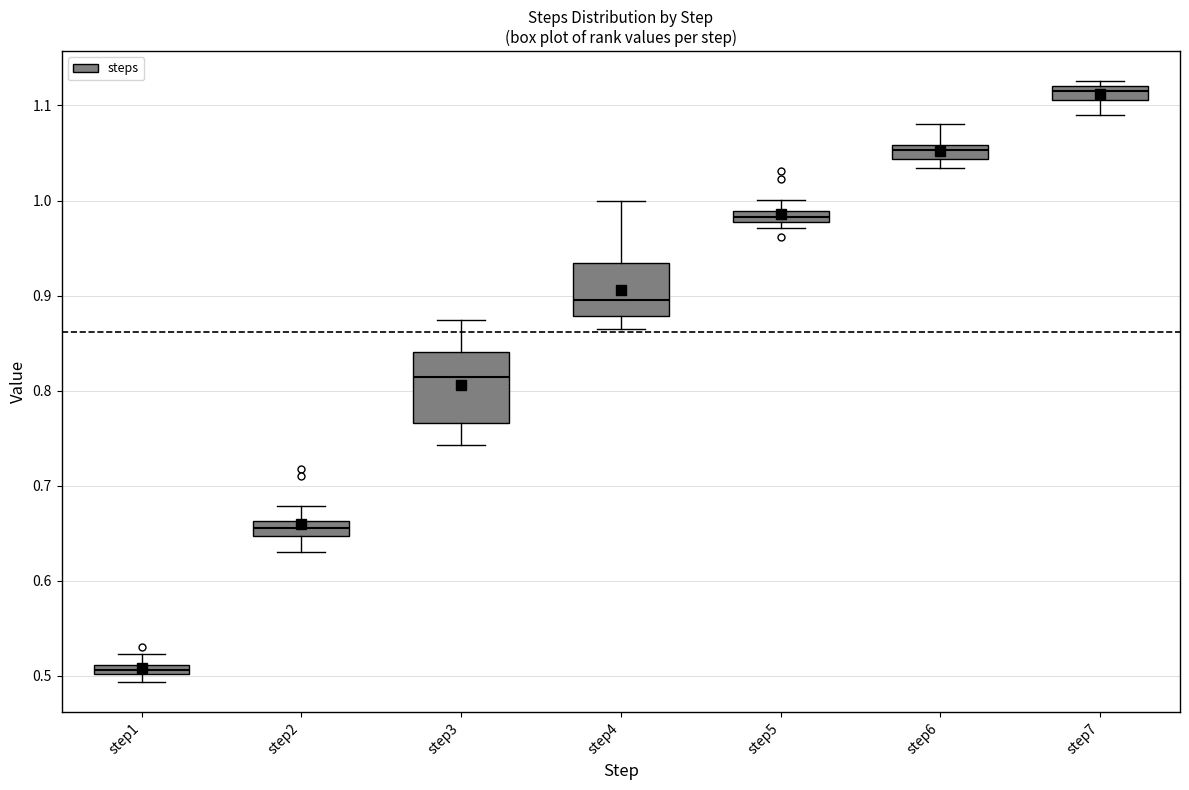

Where is the lower edge of the box for step6 on the y-axis? The values are not printed on the chart, so give them approximately, as read against the axis.

1.04